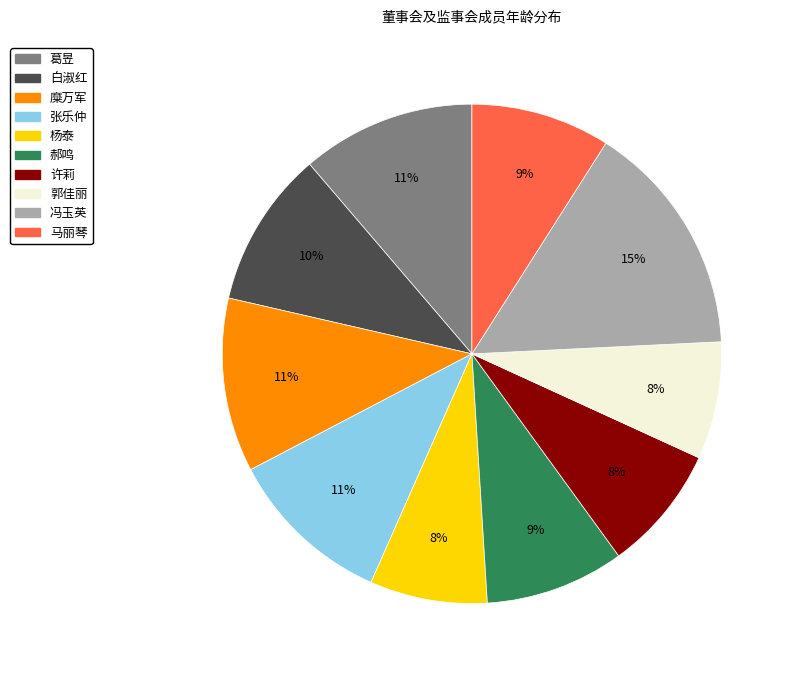

Is it true that 糜万军 is 11% of the pie?

True